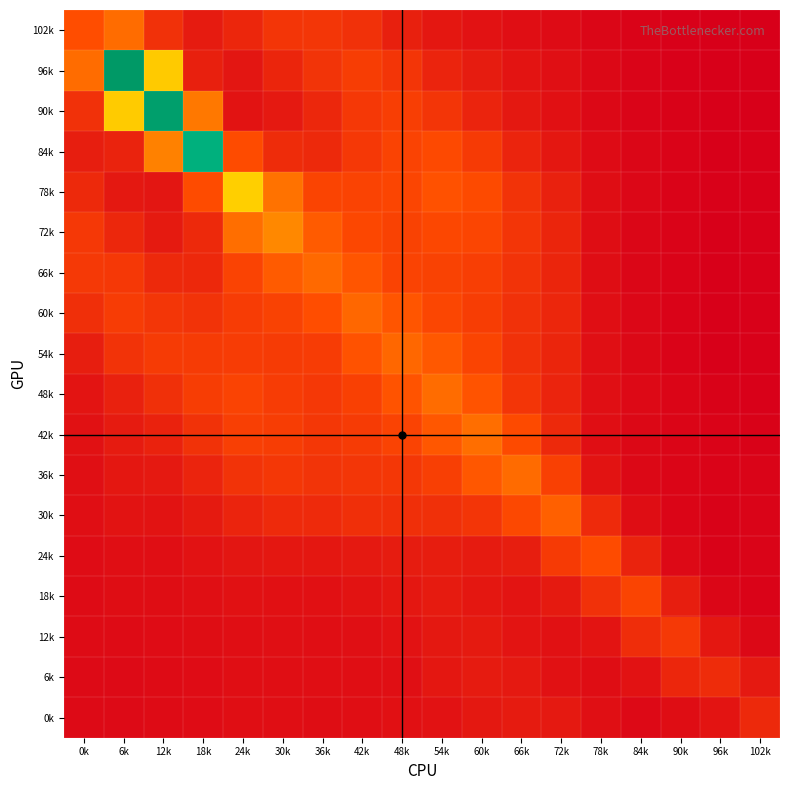

What is the greatest value displayed?

7.6